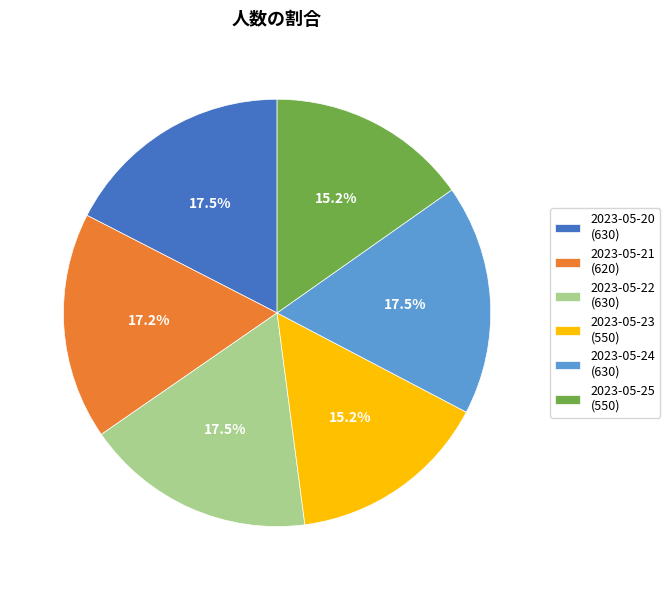

To the nearest percent, what portion does 2023-05-21 represent?

17%